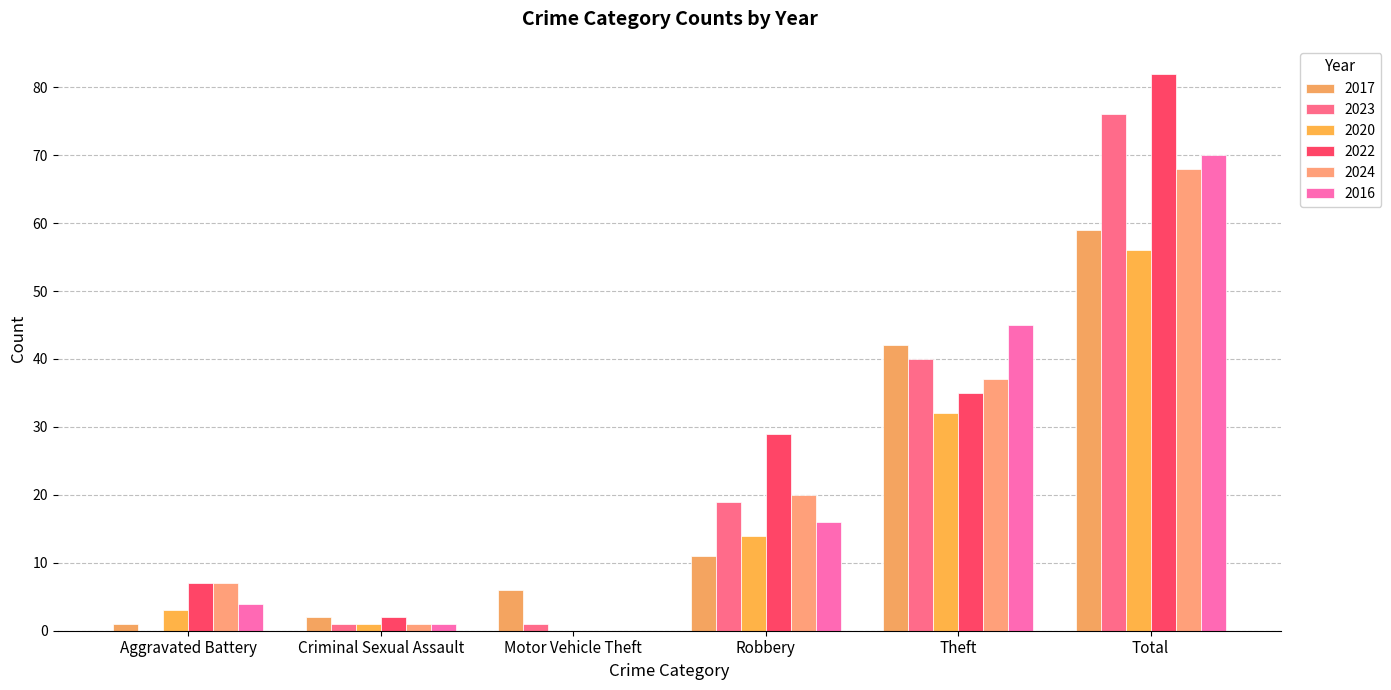

What is the difference between the 2024 values at Robbery and Aggravated Battery?

13